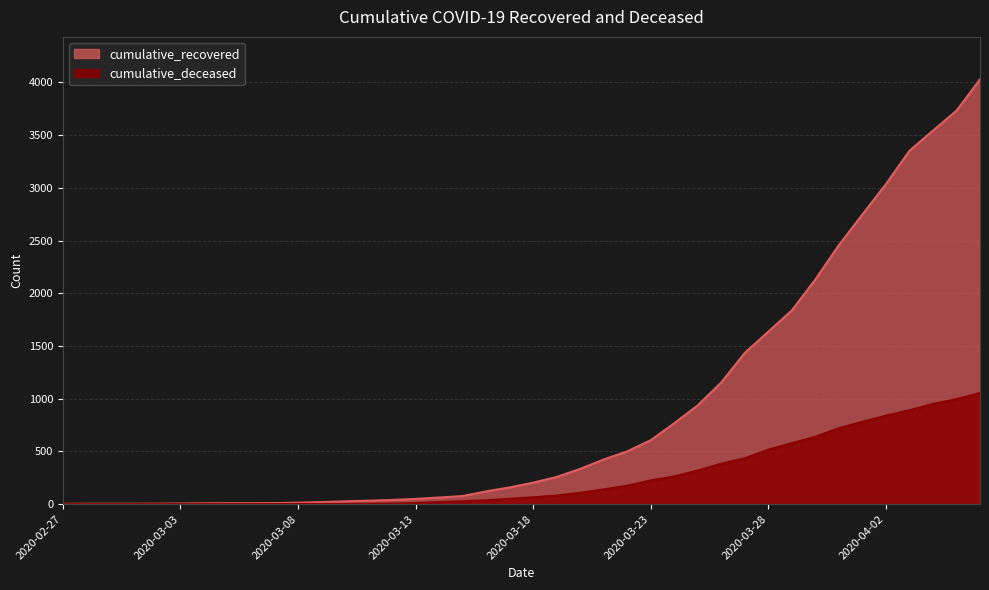

What is the sum of all cumulative_deceased values?

10324